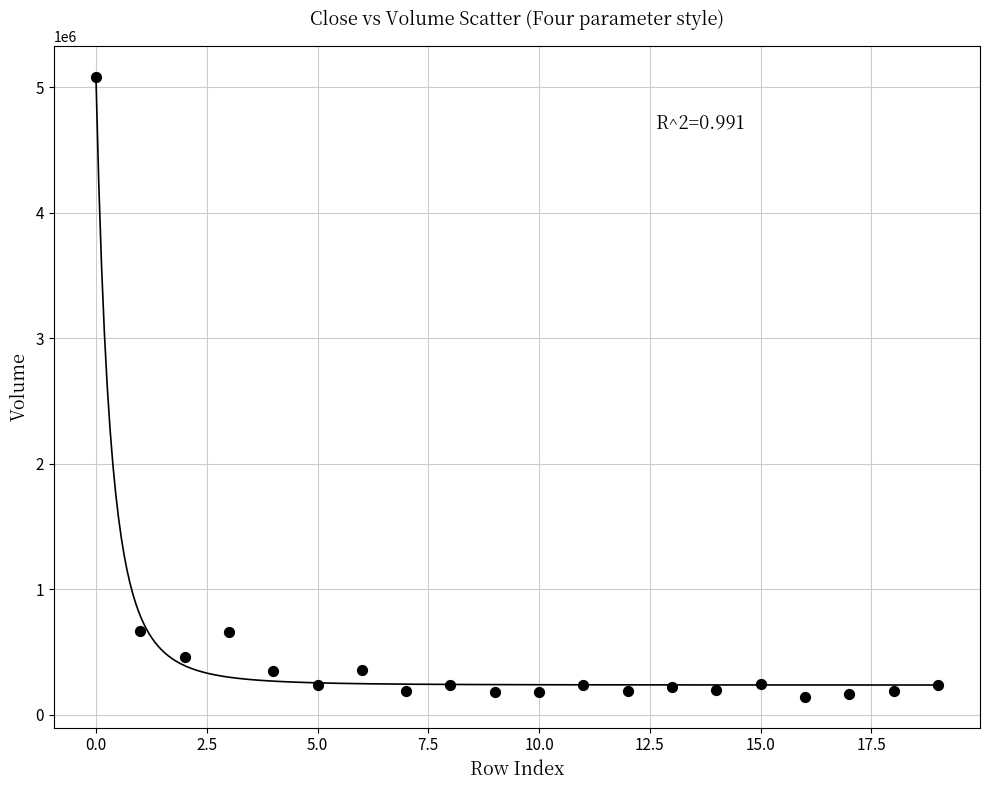

What is the range of Y values (max minus min)?

4935508